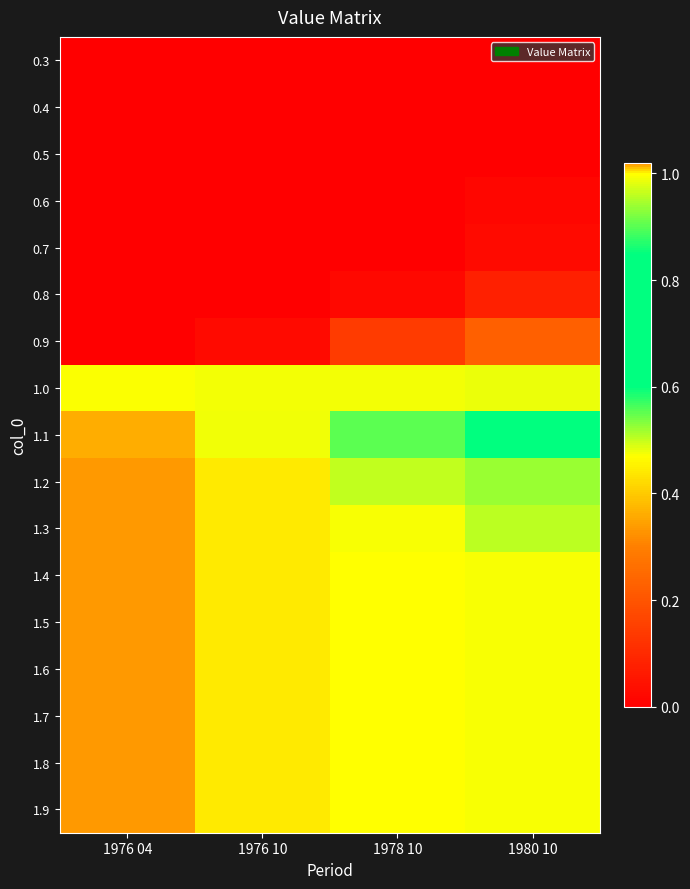

Which series has the largest total across all categories?

1.9